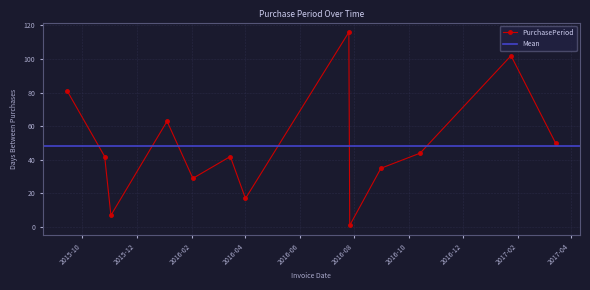

True or false: PurchasePeriod has more than 2 points higher than both neighbors.

True